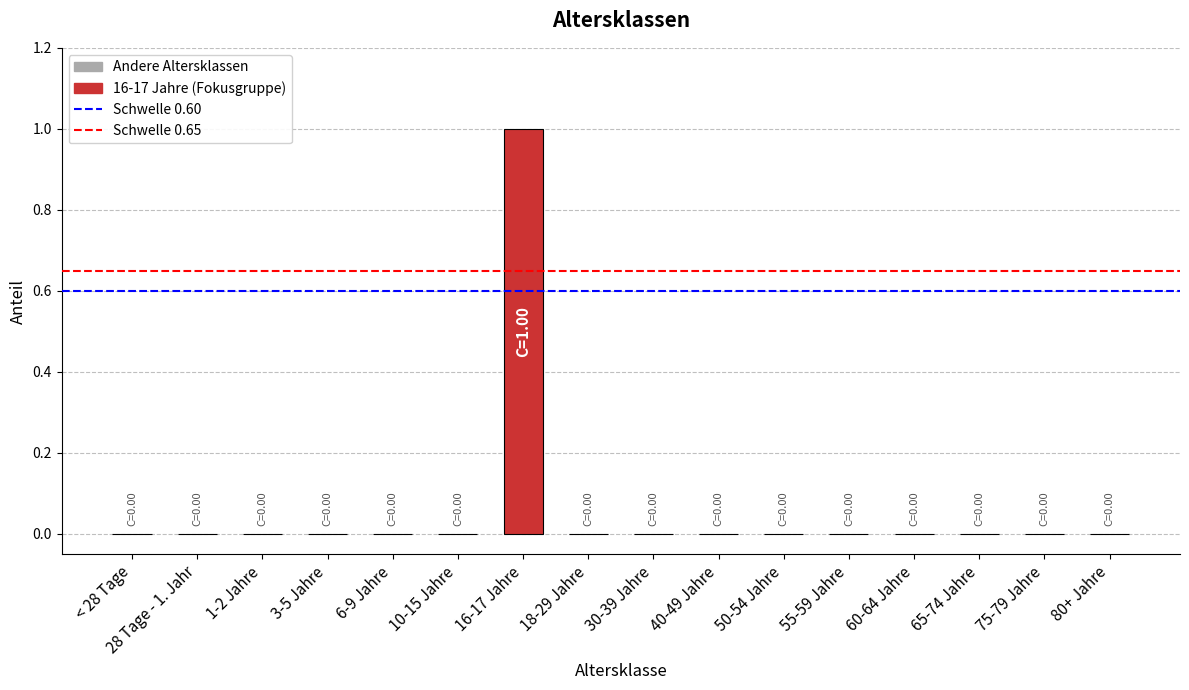

What is the change in value from < 28 Tage to 16-17 Jahre?

+1